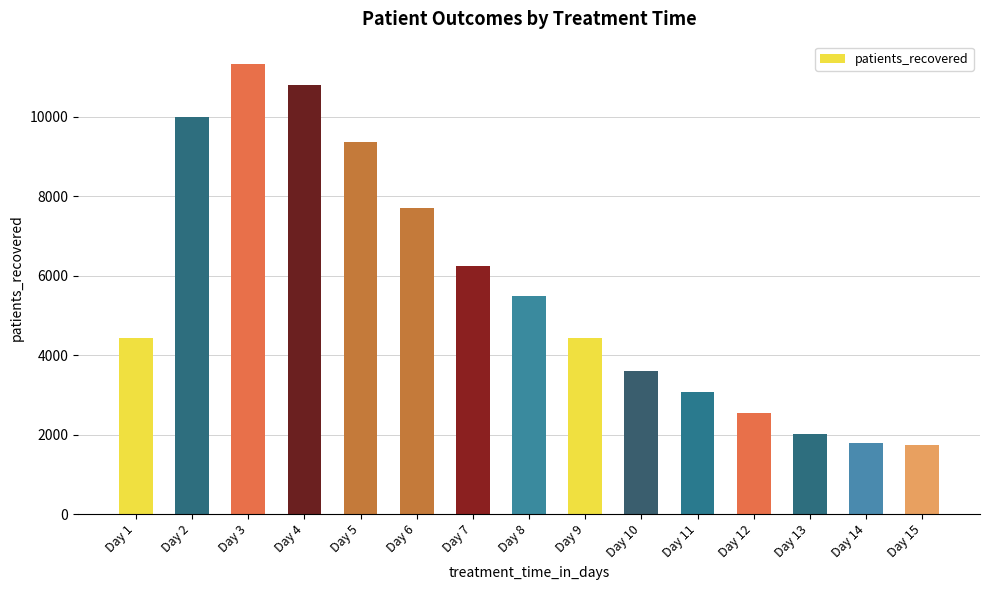

Where is the data nearest to the value 6534?

Day 7